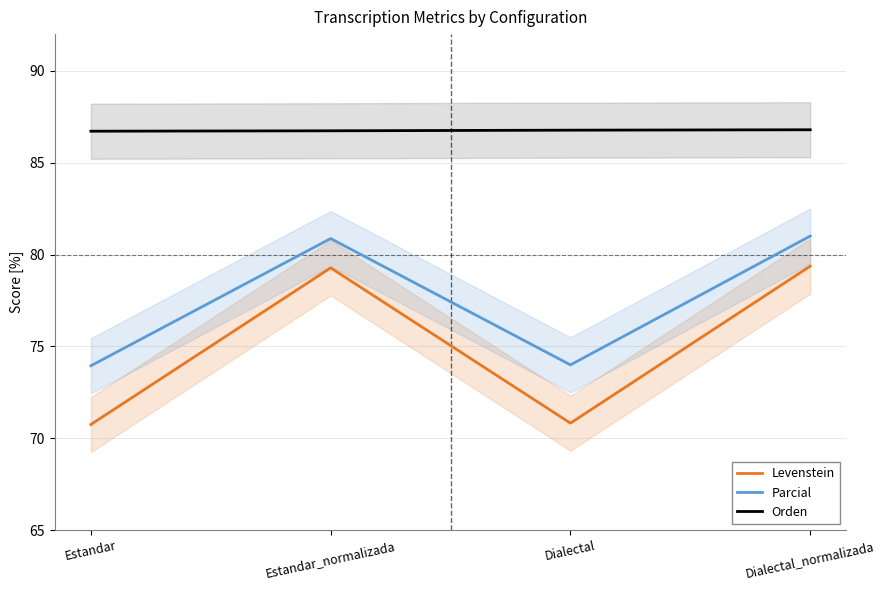

Reading left to right, extract all data points from this chart.

Levenstein: 70.7	79.3	70.8	79.4
Parcial: 73.9	80.9	74.0	81.0
Orden: 86.7	86.7	86.8	86.8